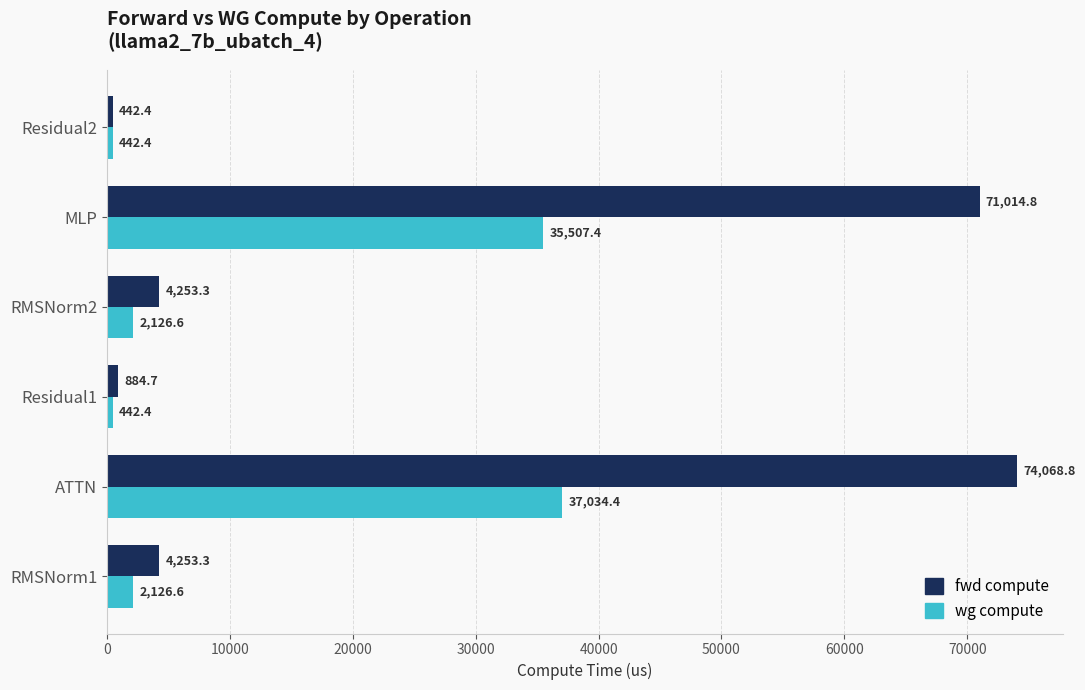

List the series in order of their overall mean, lowest first.

wg compute, fwd compute